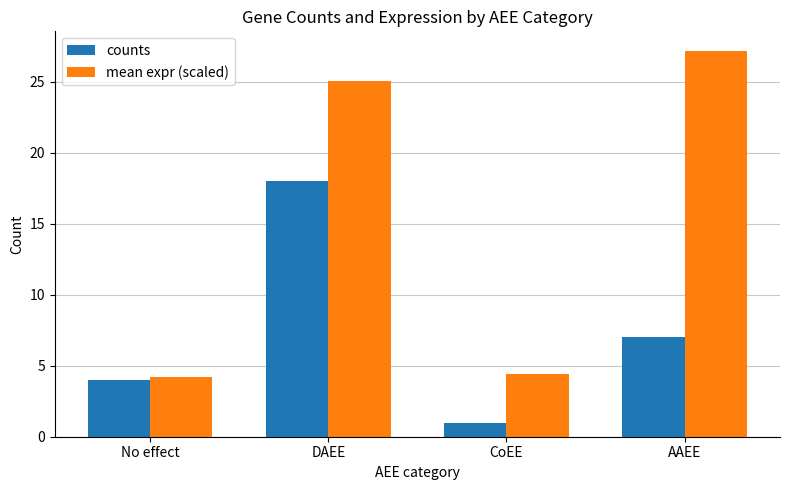

Count the number of categories in the chart.

4